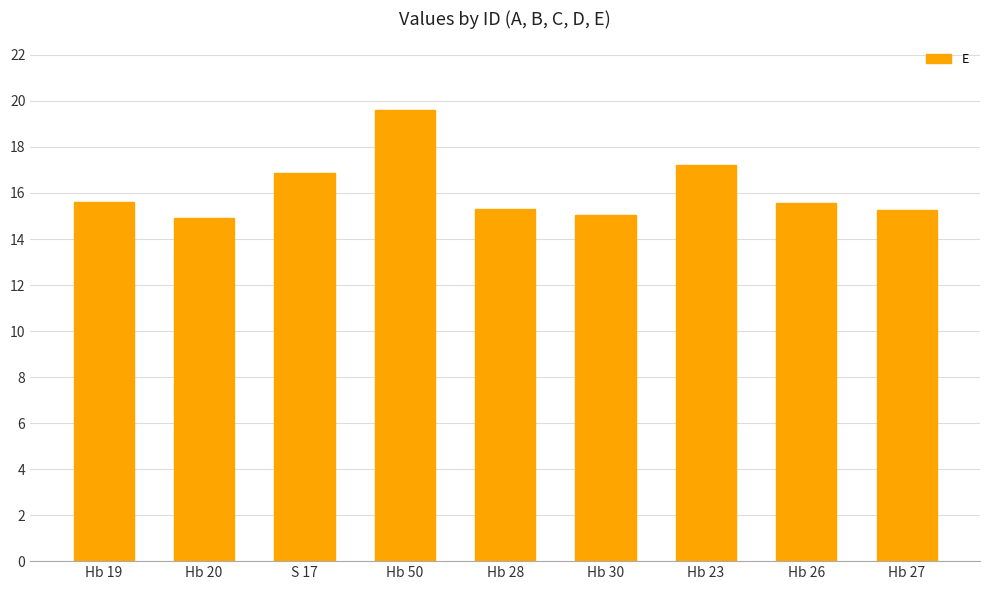

What is the minimum value shown in the chart?

14.9